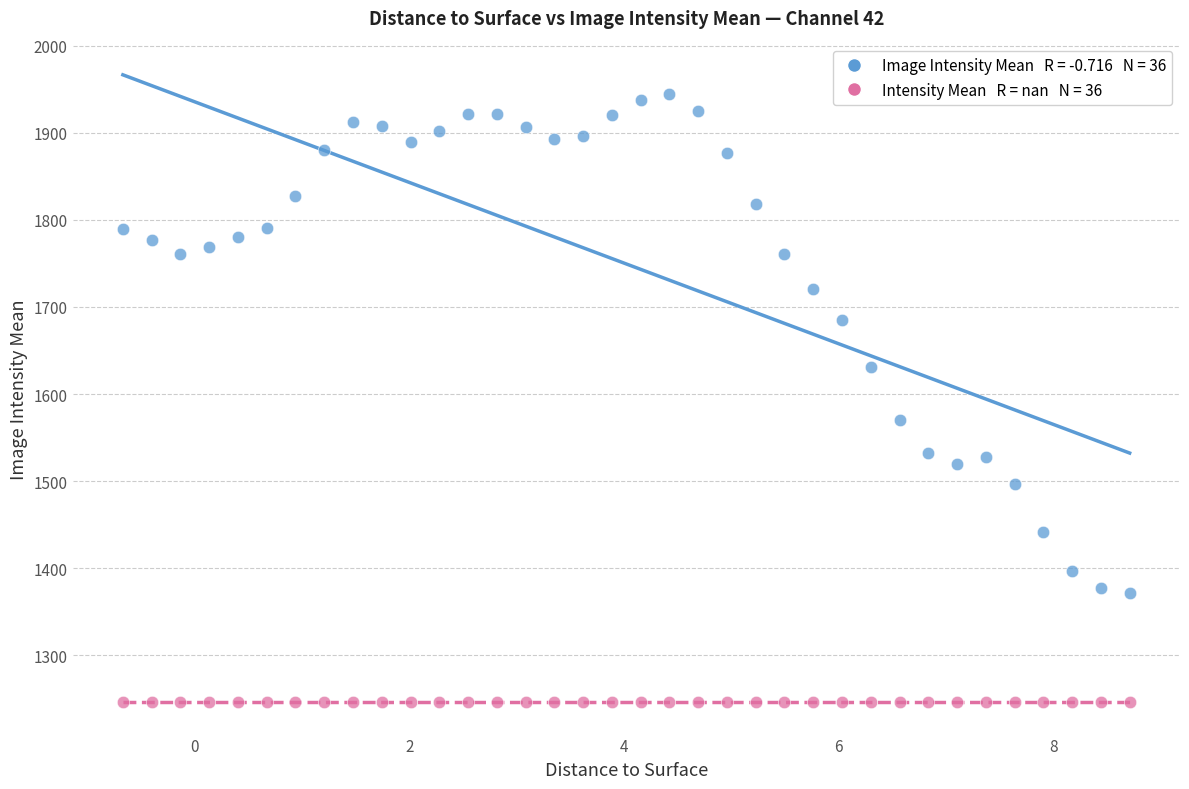

Across all series, what Y value is closest to 1595?

1570.5